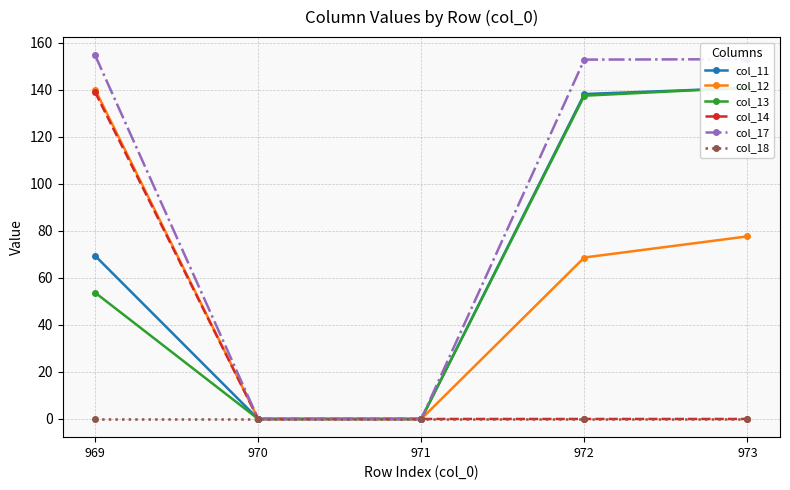

Between 970 and 971, which series saw the biggest shift?

col_11